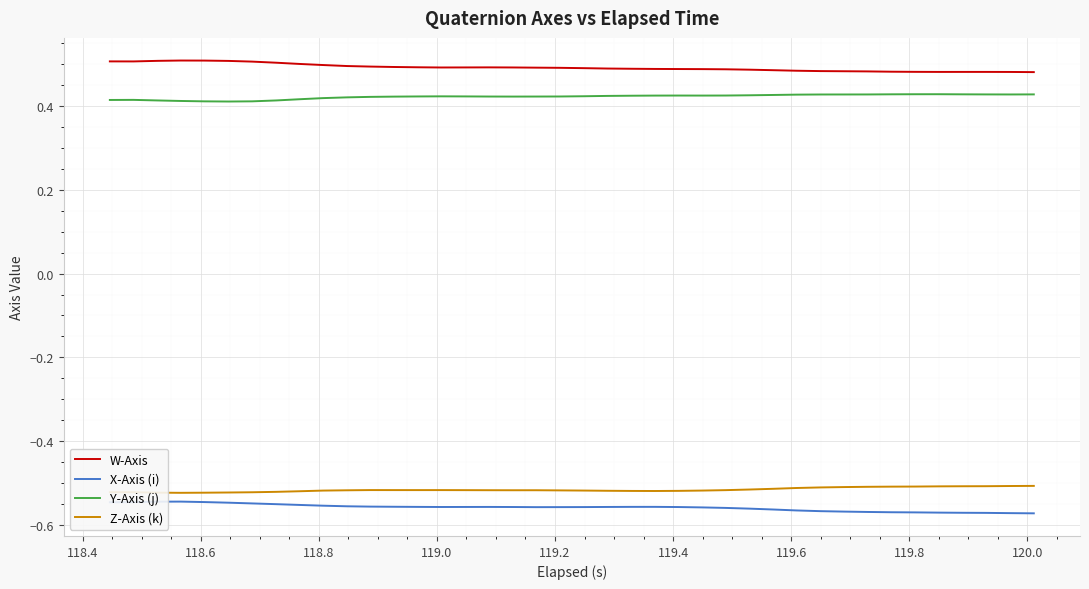

How many W-Axis values are between 0 and 1?

40